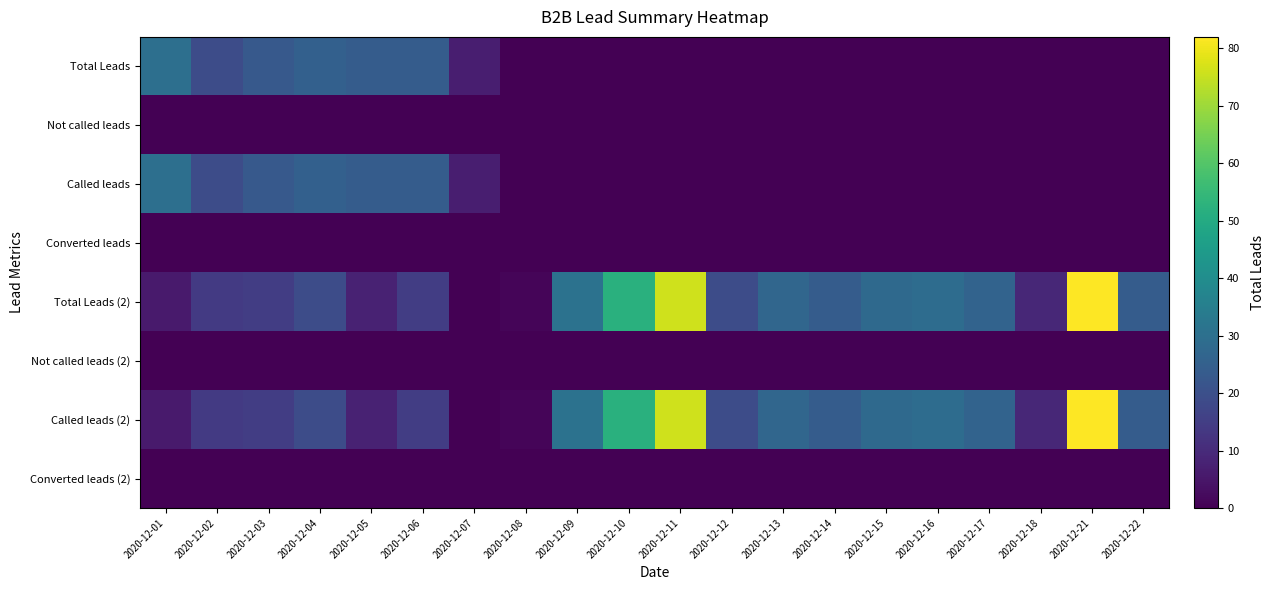

Rank the series at 2020-12-13 from lowest to highest value.

Total Leads, Not called leads, Called leads, Converted leads, Not called leads (2), Converted leads (2), Total Leads (2), Called leads (2)